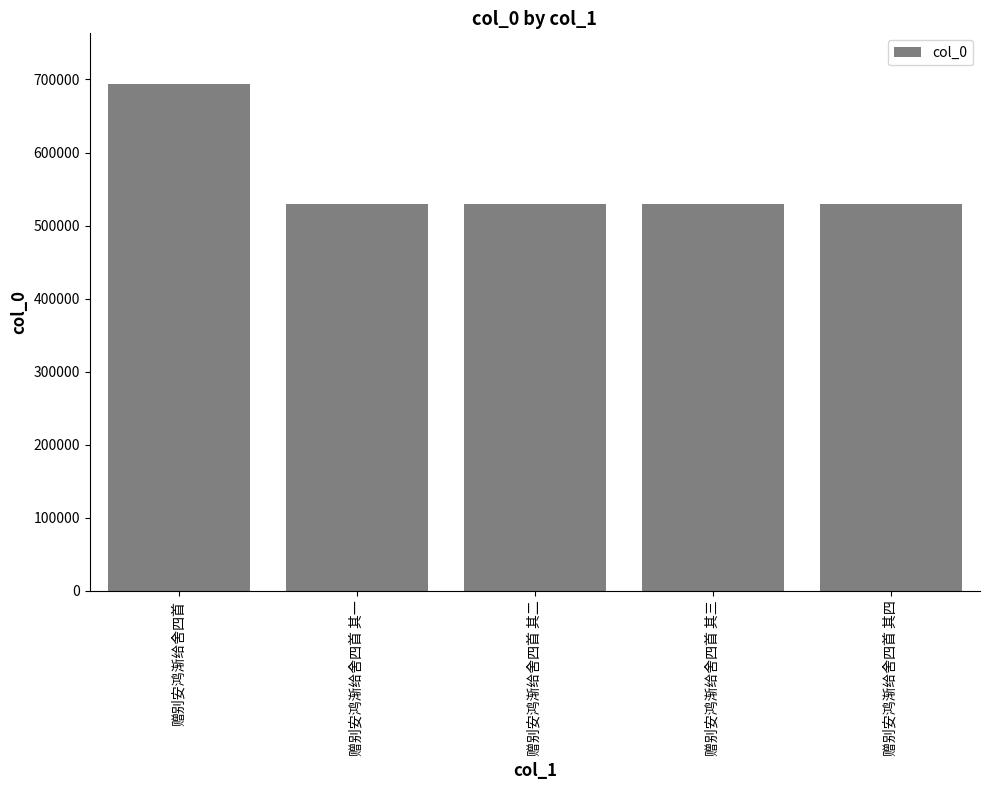

What is the change in value from 赠别安鸿渐给舍四首 to 赠别安鸿渐给舍四首 其二?

-164863